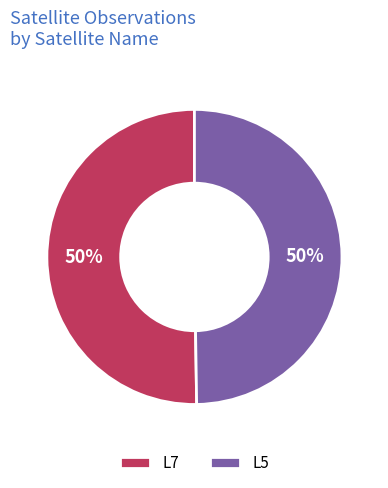

What is the ratio of the value at L7 to the value at L5?

1.0